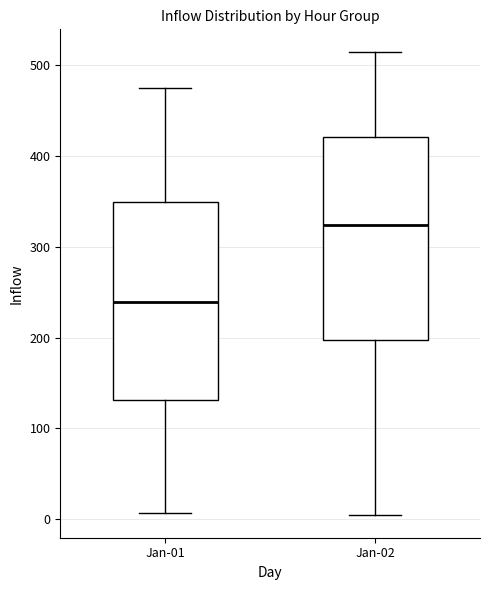

Which box has the lowest median line?

Jan-01